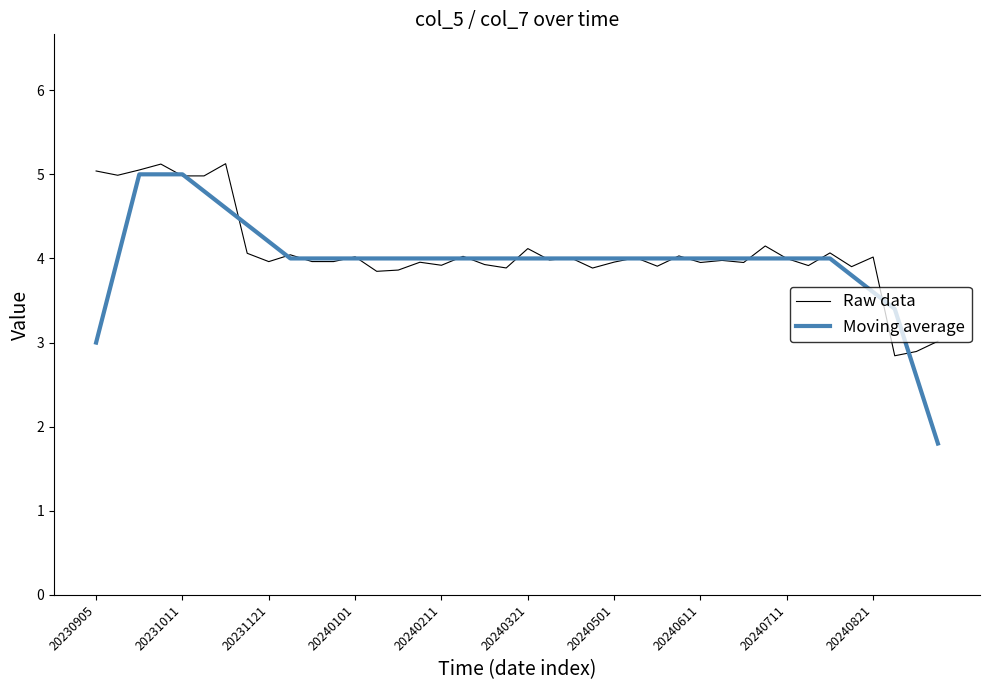

Which series has the largest range (max minus min)?

Moving average